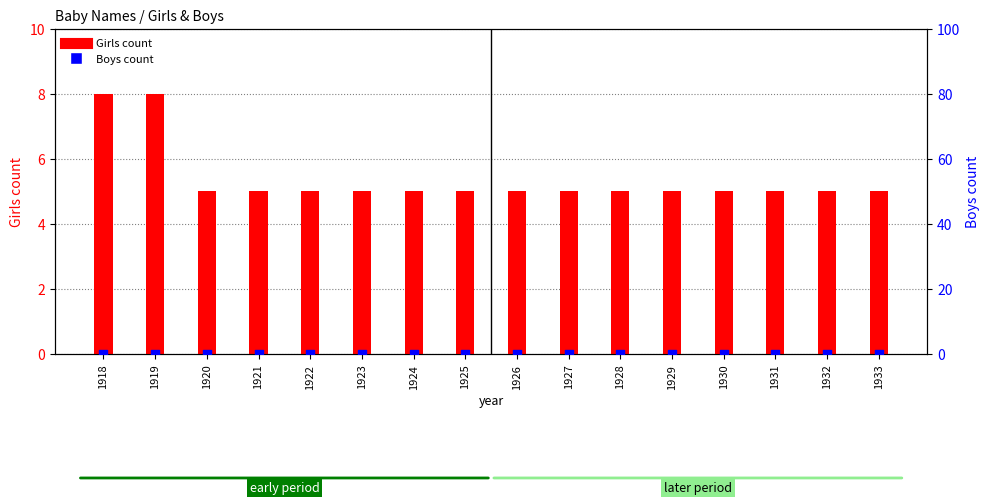

Which series reaches the minimum Y coordinate?

Boys count